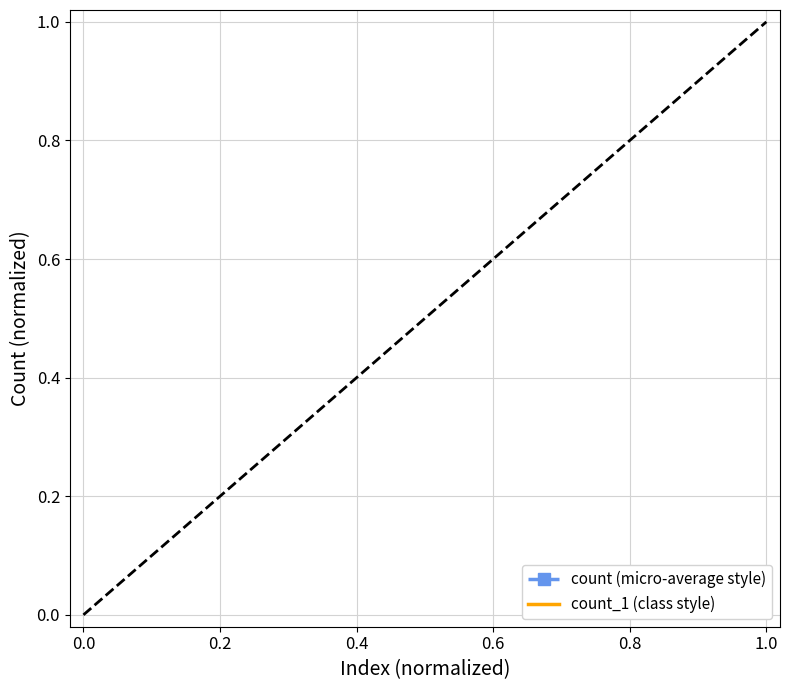

How many categories are shown in the chart?

3